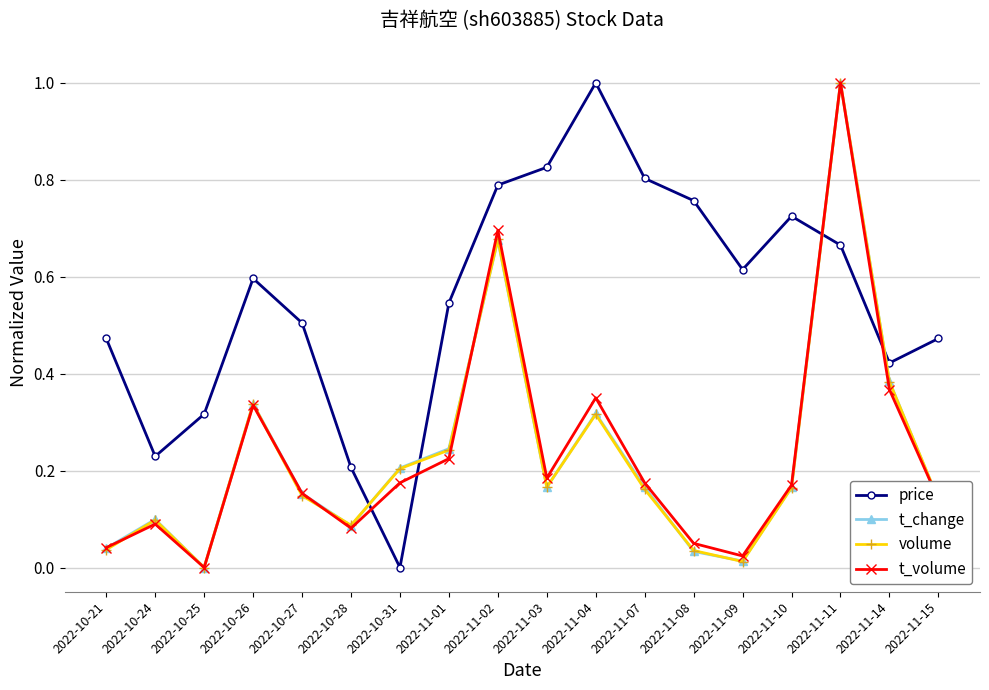

True or false: t_volume has a value of 0.0 at 2022-11-09.

True